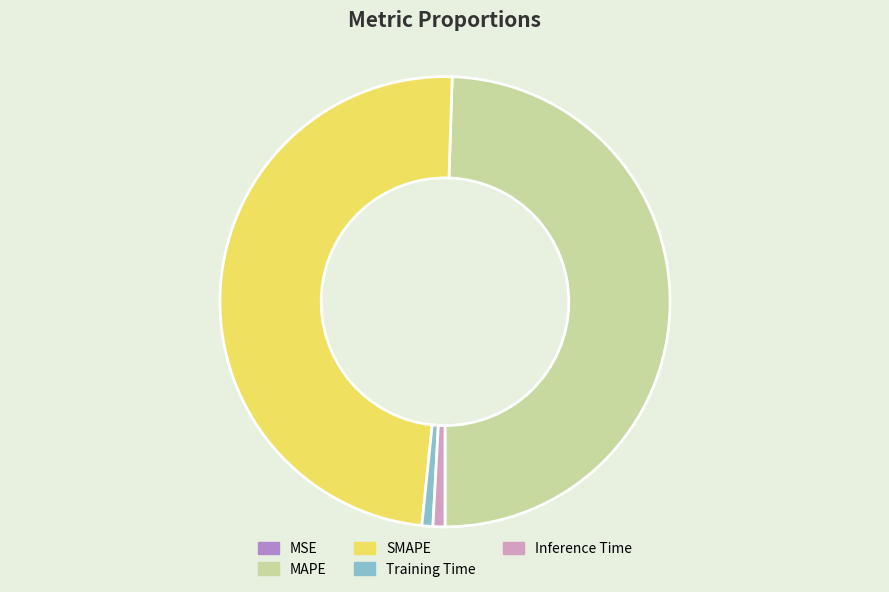

What is the largest slice in the pie chart?

MAPE